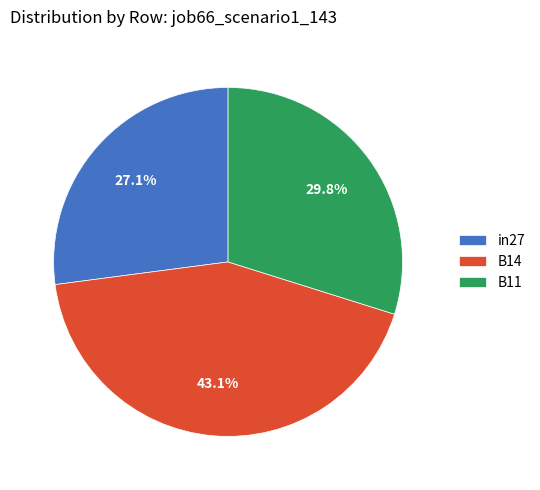

What portion of the pie excludes B14?

56.9%